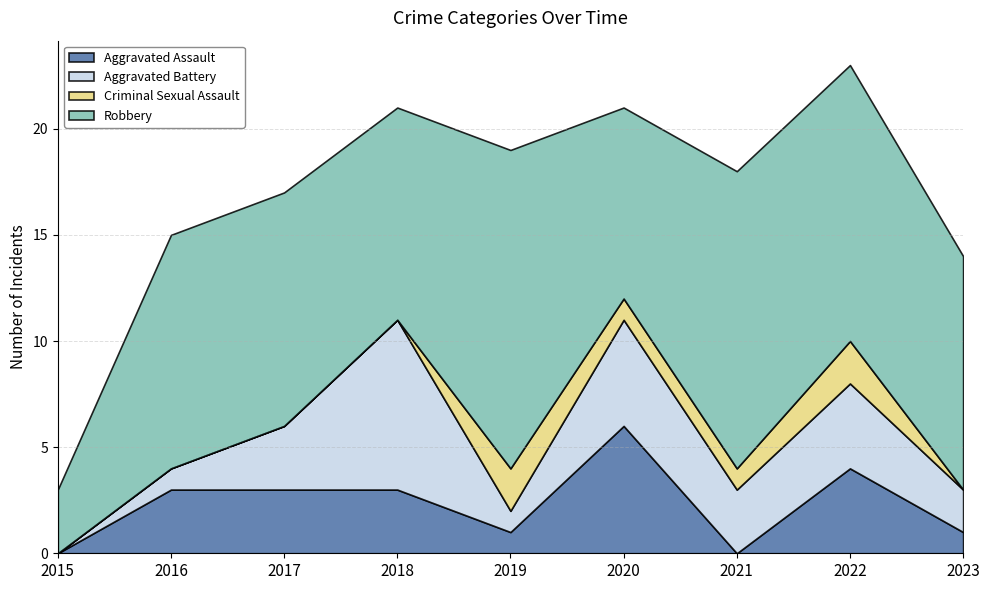

Is it true that Aggravated Assault equals 3 at 2016?

True